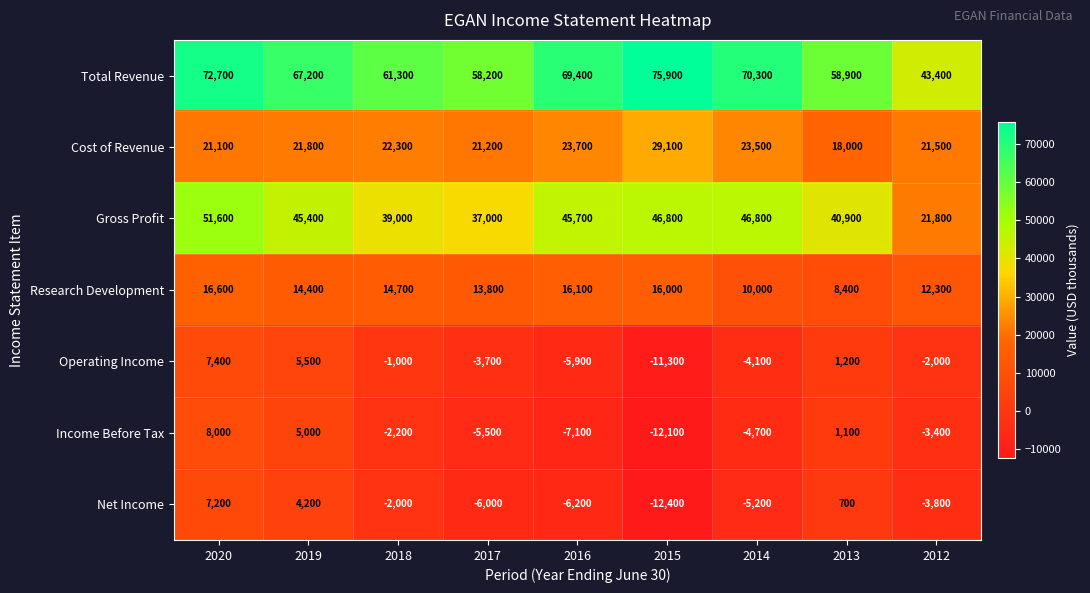

The value of Gross Profit at 2014 is 46800. True or false?

True